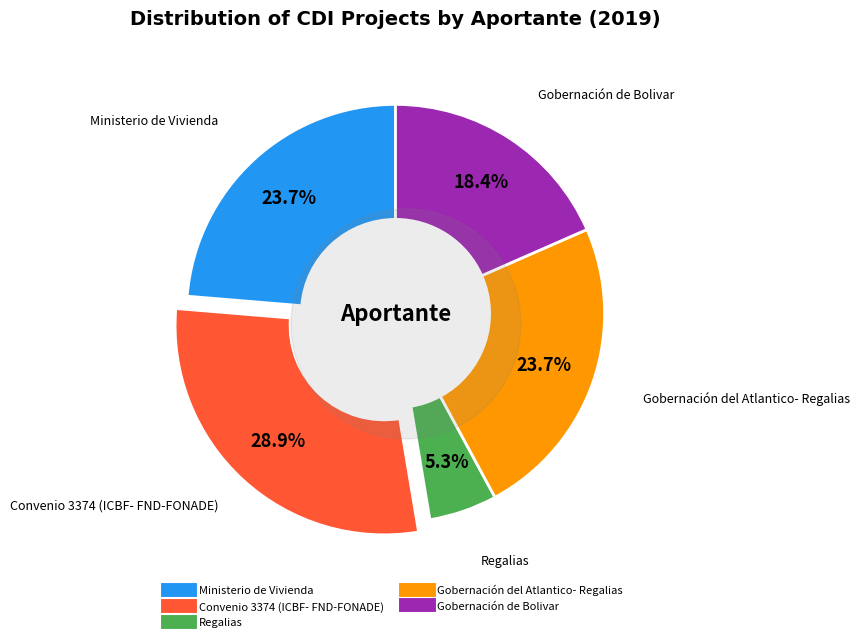

Does any single category account for the majority?

Yes